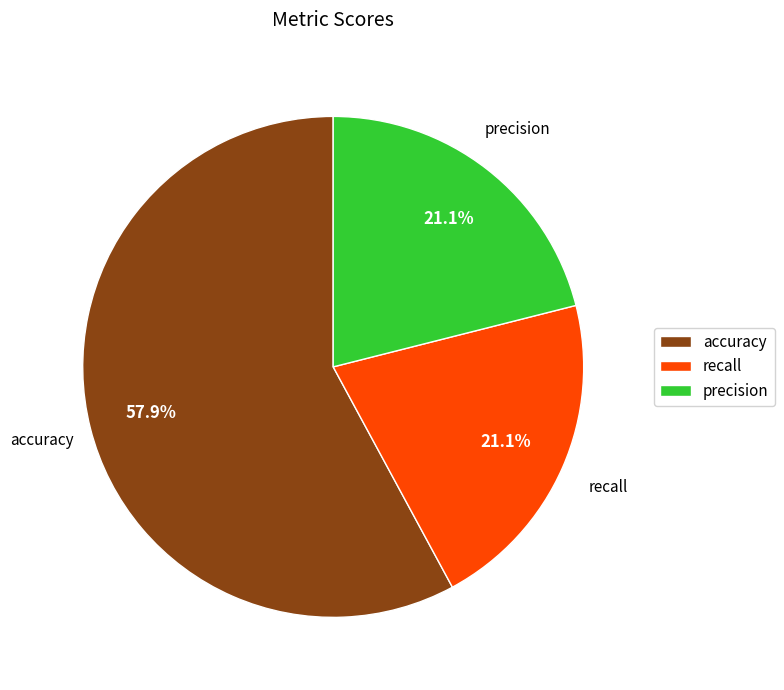

Is the sum of recall and precision greater than half?

No